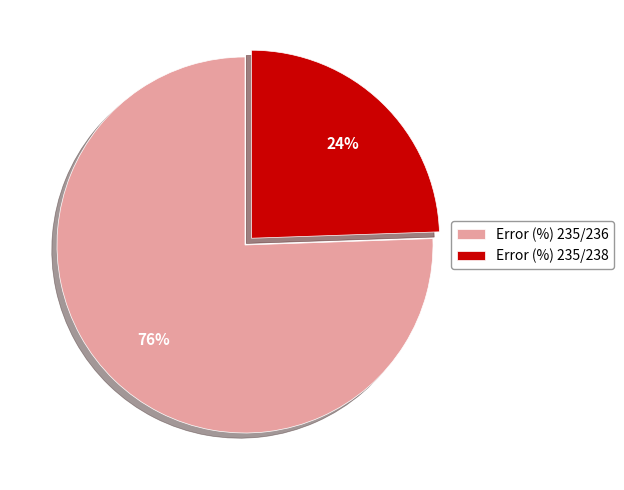

Combined, do Error (%) 235/236 and Error (%) 235/238 account for over 50%?

Yes